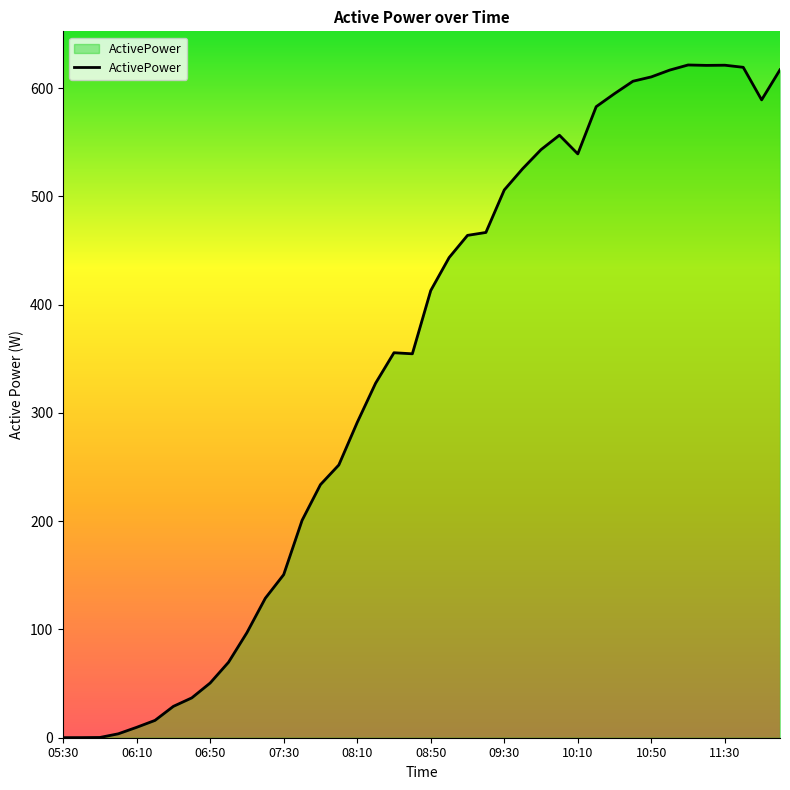

What is the maximum value shown in the chart?

621.3